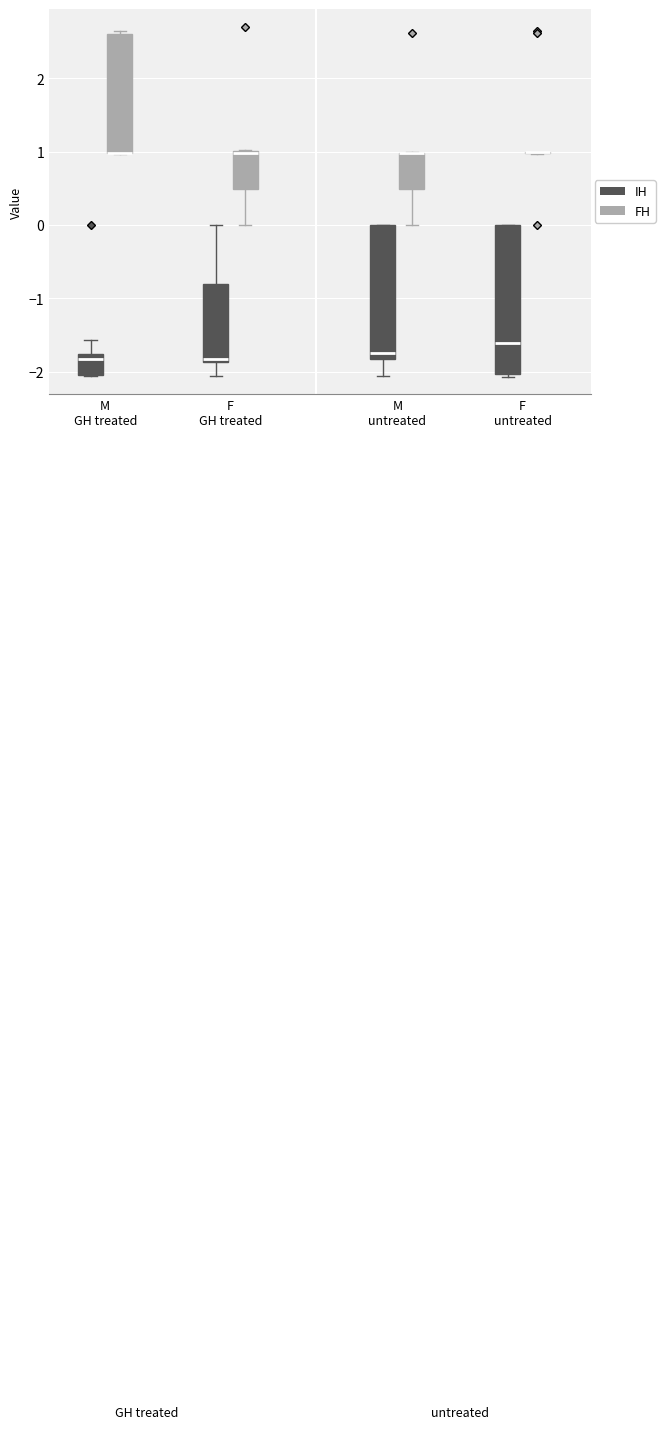

Reading left to right, read every box against the y-axis: the position of its median line, the range the box covers, and the ends of its whiskers. The values are not printed on the chart, so give them approximately, as read against the axis.

M GH treated (IH): median -1.8 (just below the box's upper edge), box -2.0 to -1.8, whiskers -2.1 to -1.6
M GH treated (FH): median 1.0 (drawn on the box's lower edge), box 1.0 to 2.6, whiskers 1.0 to 2.6 (just above the box's upper edge)
F GH treated (IH): median -1.8, box -1.9 to -0.8, whiskers -2.1 to 0.0
F GH treated (FH): median 1.0, box 0.5 to 1.0, whiskers 0.0 to 1.0
M untreated (IH): median -1.7, box -1.8 to 0.0, whiskers -2.1 to 0.0
M untreated (FH): median 1.0 (drawn on the box's upper edge), box 0.5 to 1.0, whiskers 0.0 to 1.0
F untreated (IH): median -1.6, box -2.0 to 0.0, whiskers -2.1 to 0.0
F untreated (FH): box collapsed to a line at 1.0, whiskers 1.0 to 1.0